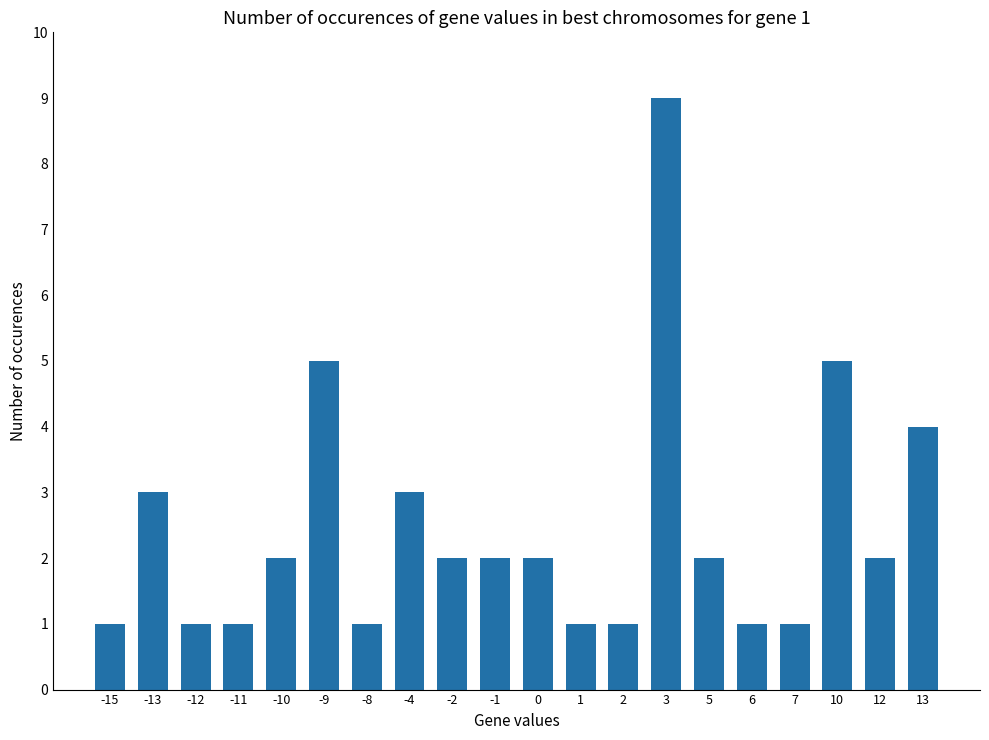

What is the value of the 11th bar from the left?

2